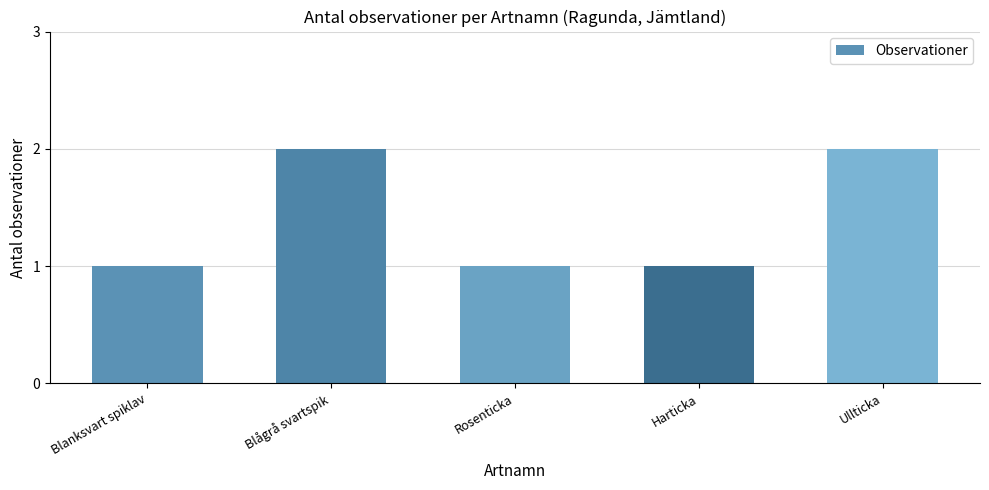

True or false: the data shows 2 at Blågrå svartspik.

True